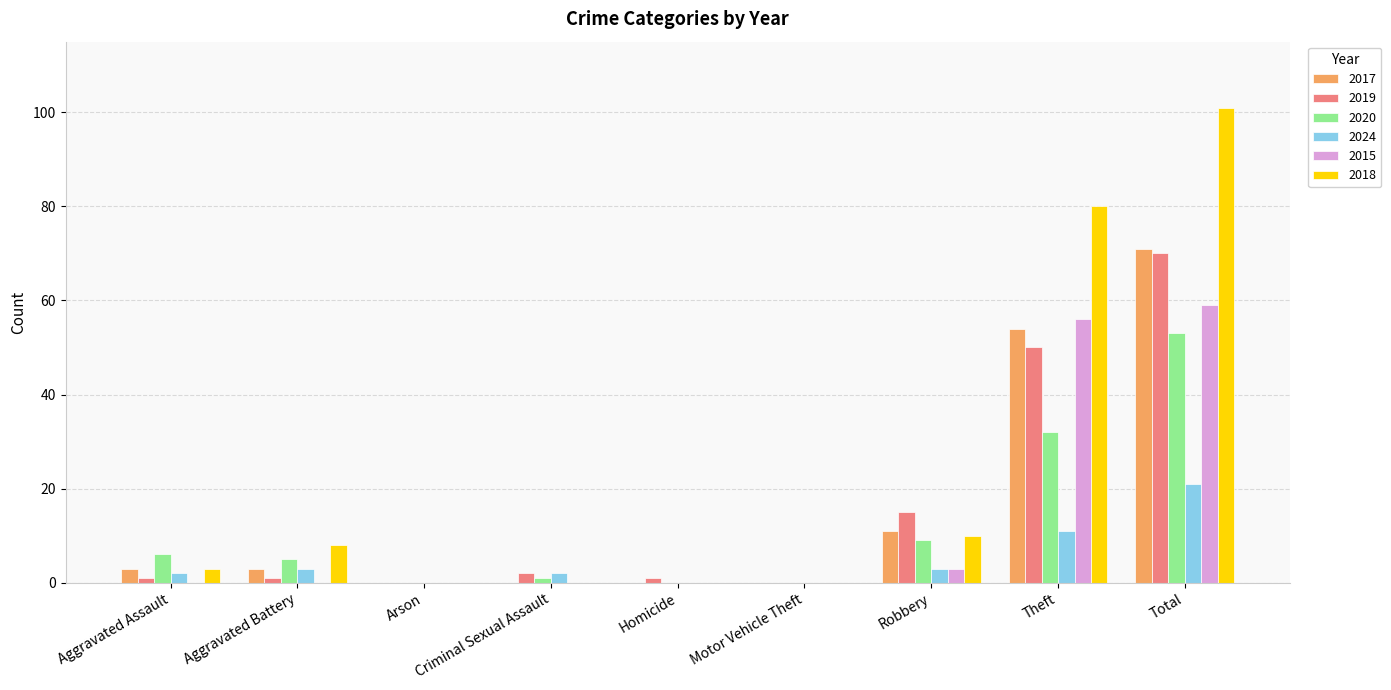

At which category is the sum across all series the highest?

Total